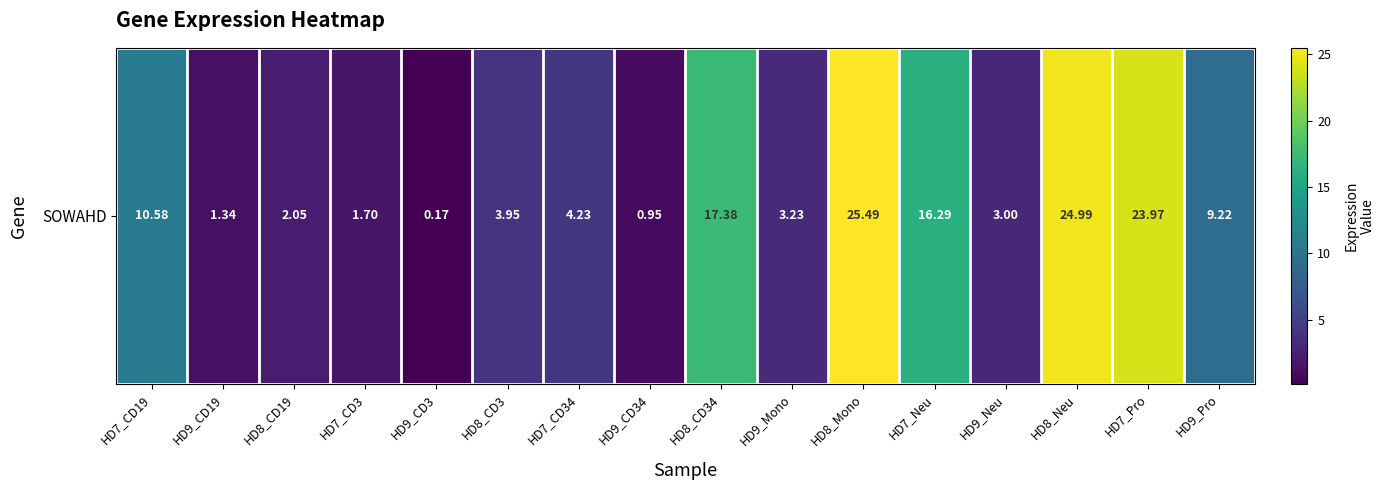

Reading left to right, what are all the values shown in this chart?

HD7_CD19=10.6	HD9_CD19=1.3	HD8_CD19=2.0	HD7_CD3=1.7	HD9_CD3=0.2	HD8_CD3=4.0	HD7_CD34=4.2	HD9_CD34=0.9	HD8_CD34=17.4	HD9_Mono=3.2	HD8_Mono=25.5	HD7_Neu=16.3	HD9_Neu=3.0	HD8_Neu=25.0	HD7_Pro=24.0	HD9_Pro=9.2